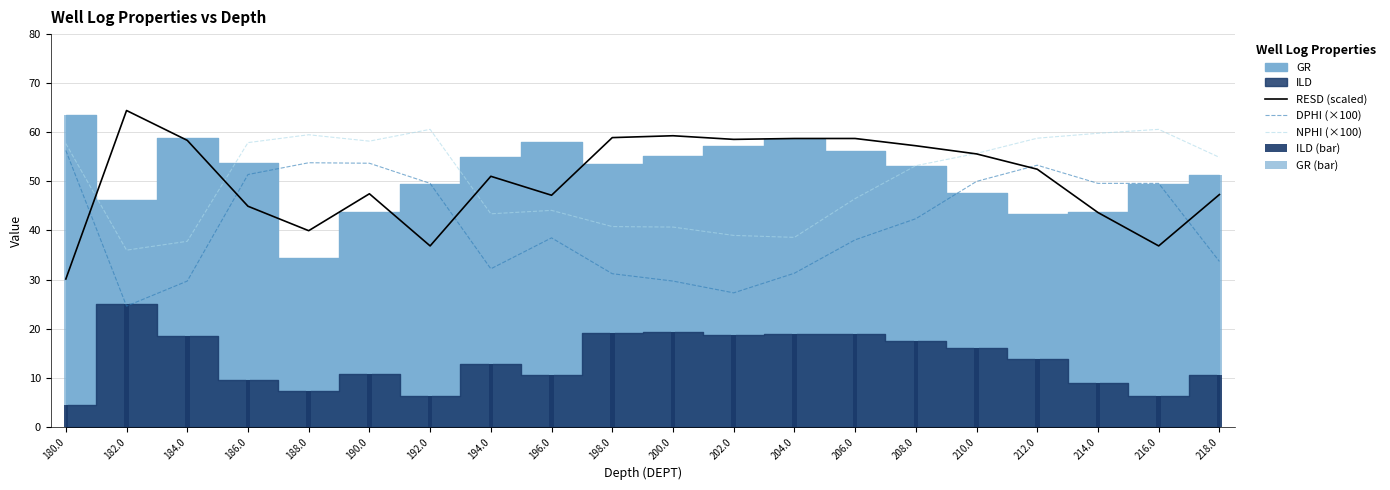

What is the total value across all series at 216.0?

196.6